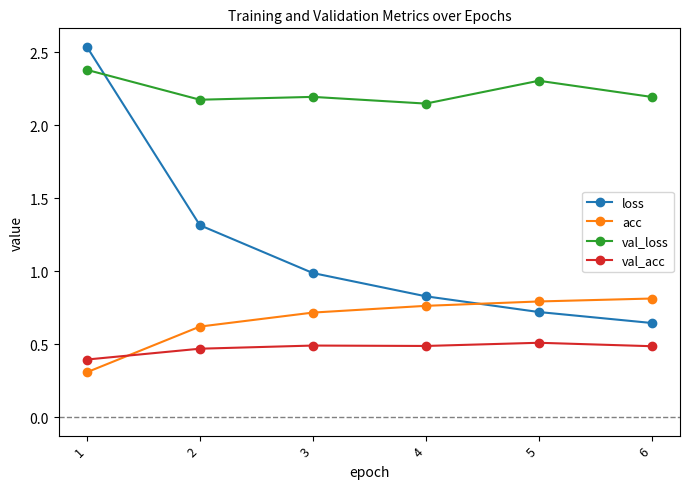

How many lines are shown in the chart?

4